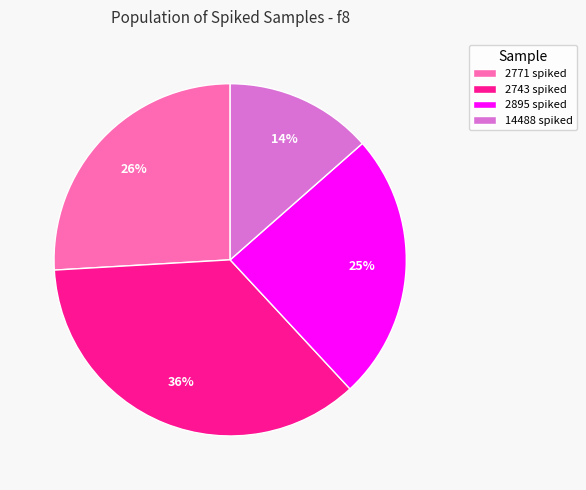

To the nearest percent, what is the difference between the largest and smallest slice percentages?

22%